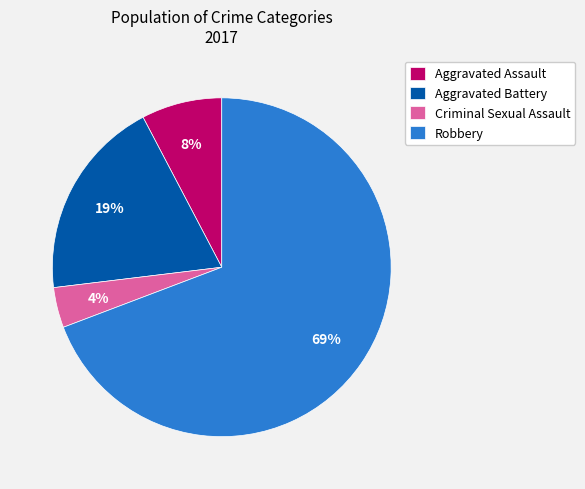

Rank the categories by value from highest to lowest.

Robbery, Aggravated Battery, Aggravated Assault, Criminal Sexual Assault